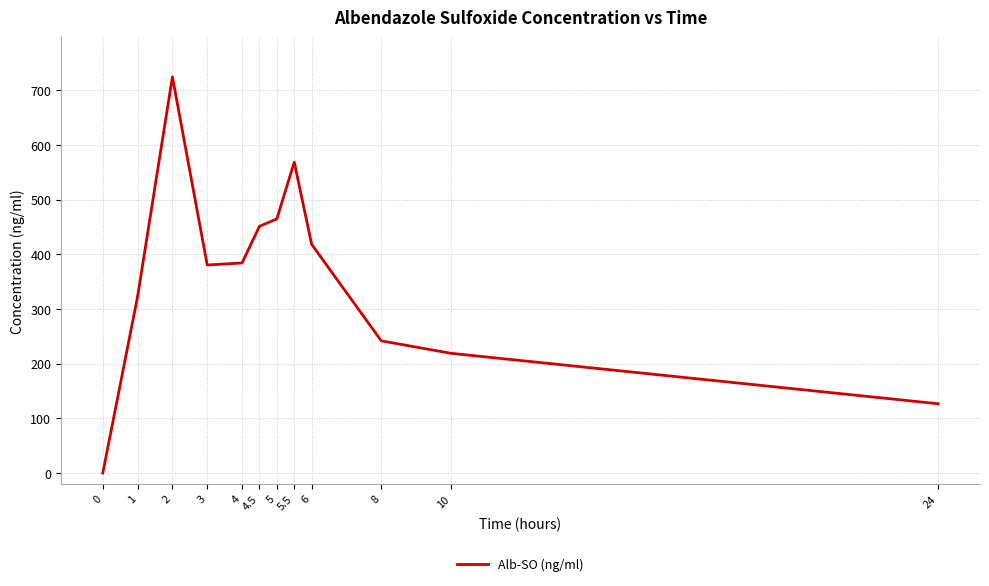

True or false: the data has more than 1 interior local peaks.

True